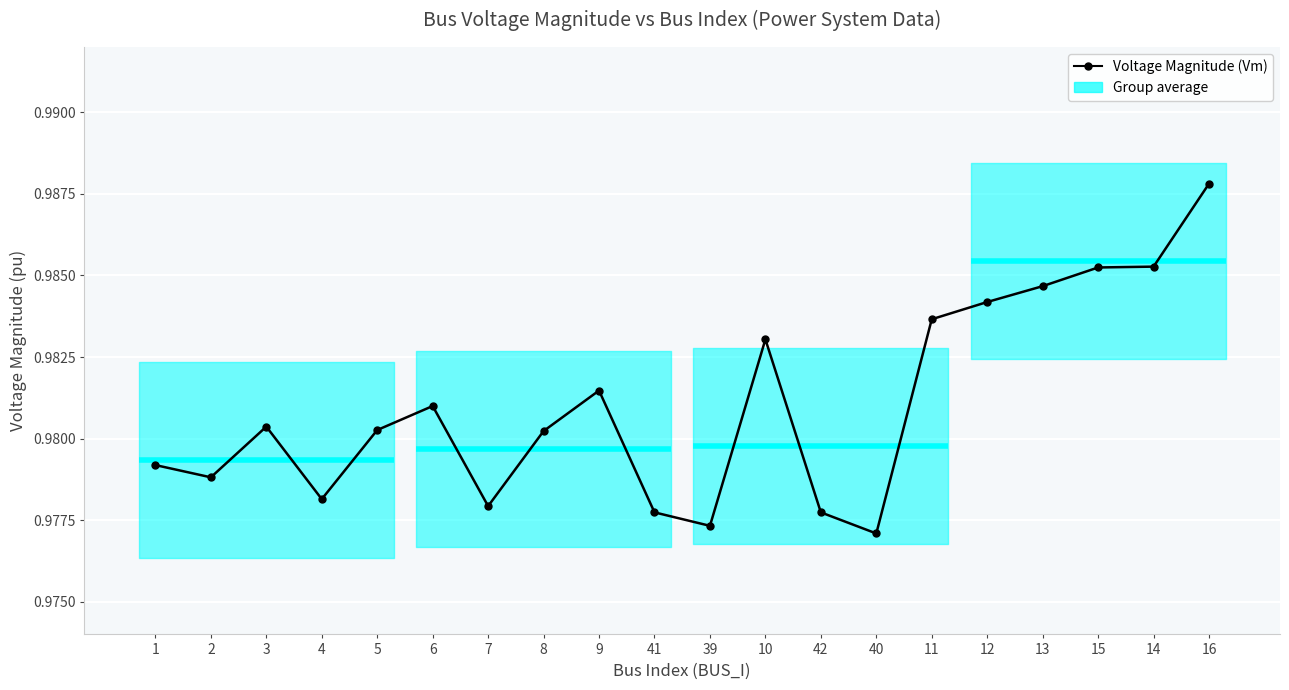

The value at 13 is 1.7. True or false?

False